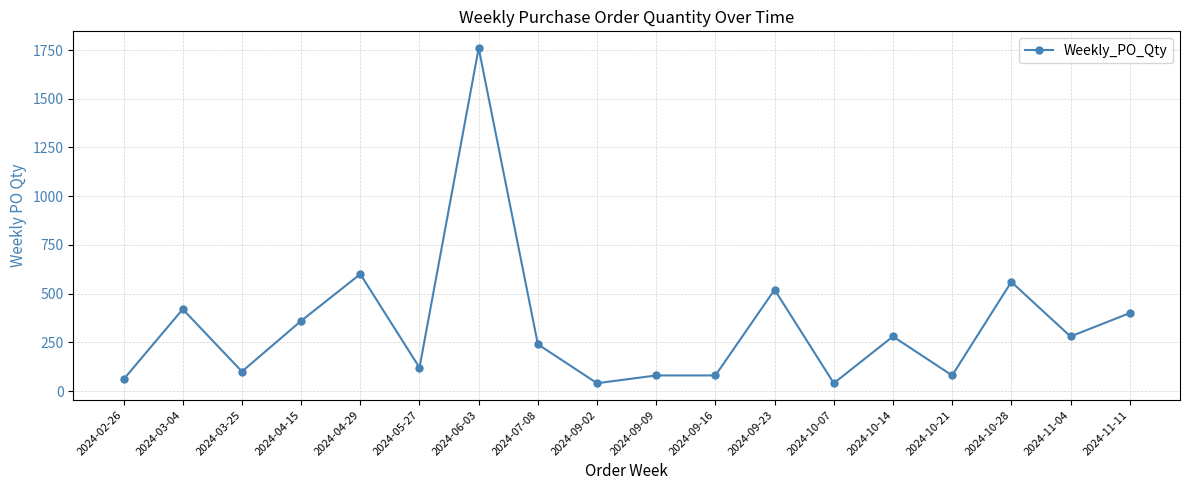

How many distinct data groups are displayed?

1